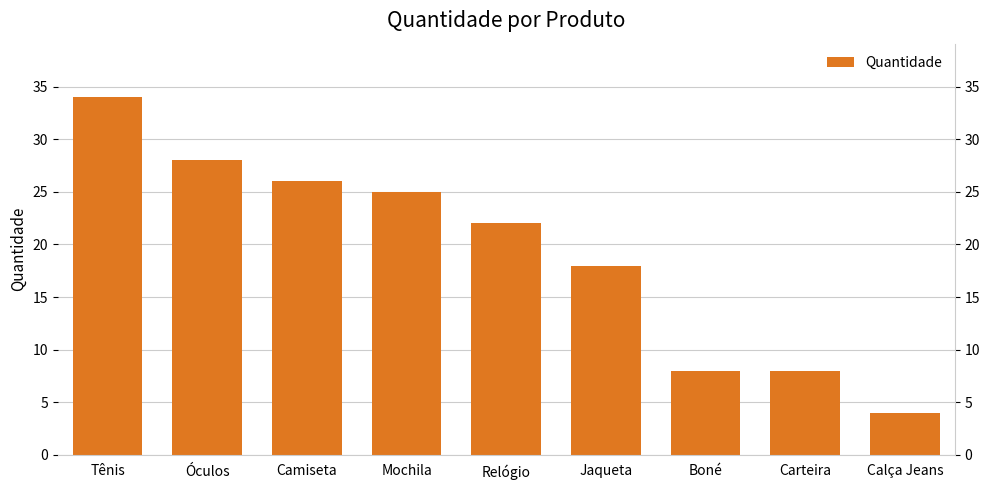

What is the value of the 8th bar from the left?

8